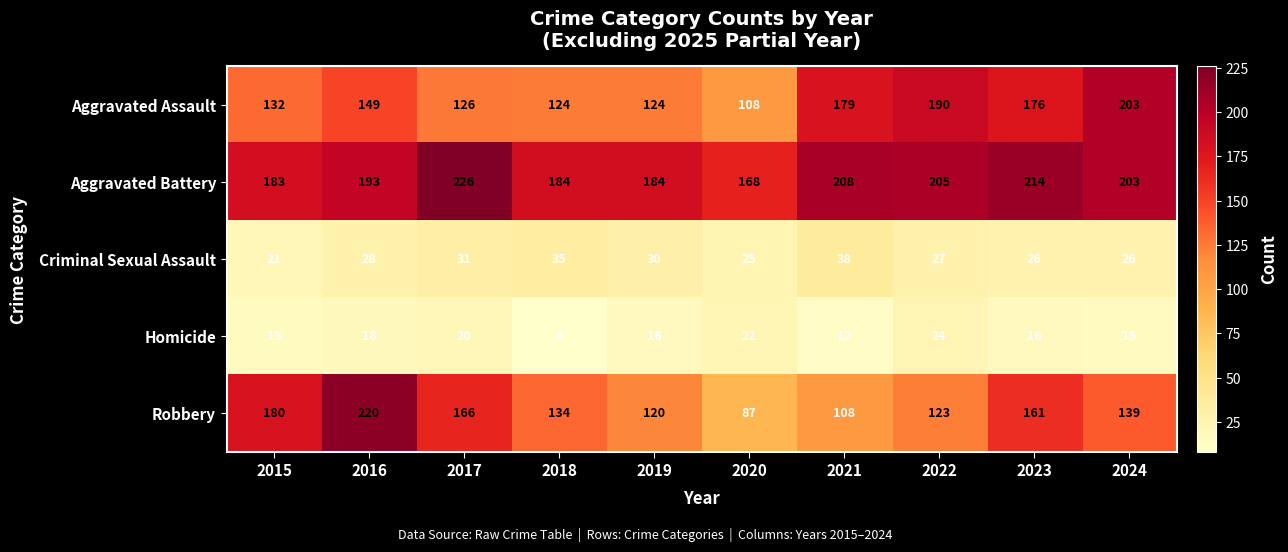

What is the total value across all series at 2015?

531